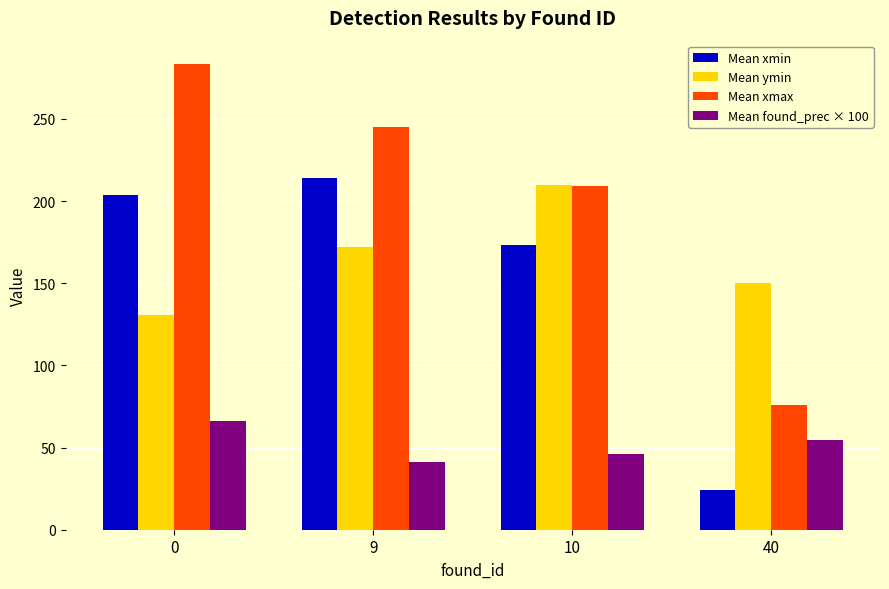

Where is Mean xmin nearest to the value 119?

10